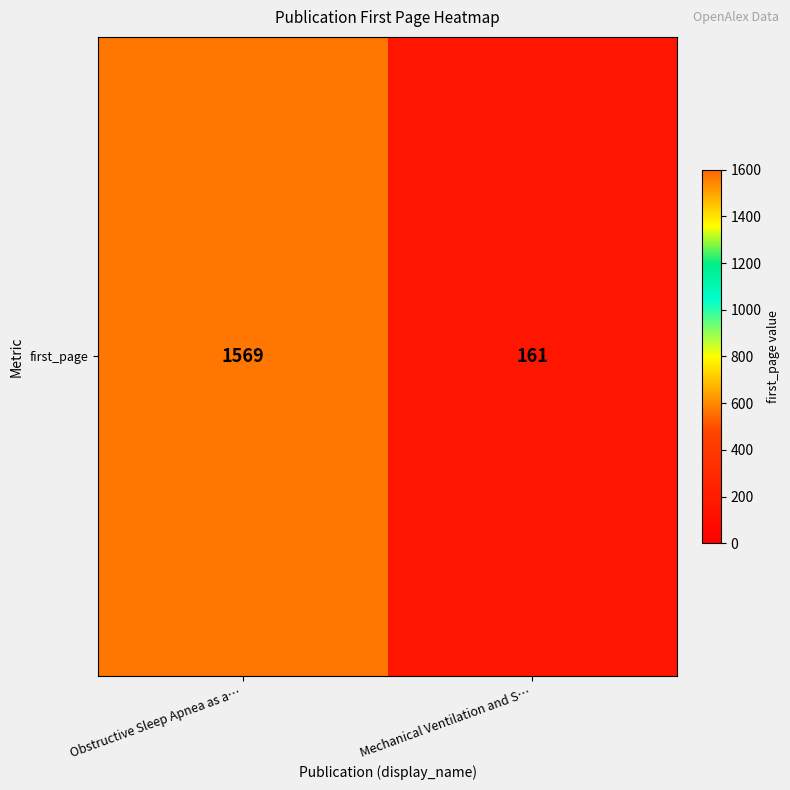

What is the change in value from Obstructive Sleep Apnea as a… to Mechanical Ventilation and S…?

-1408